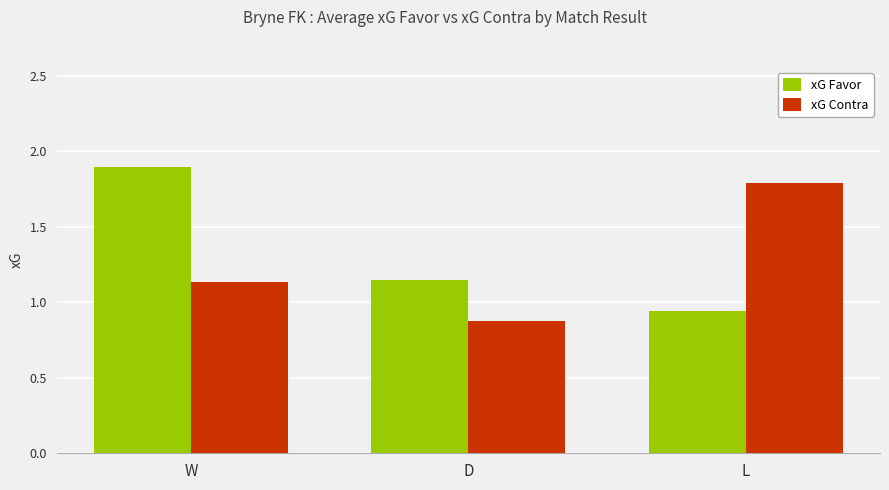

Is it true that xG Contra equals 0.2 at D?

False